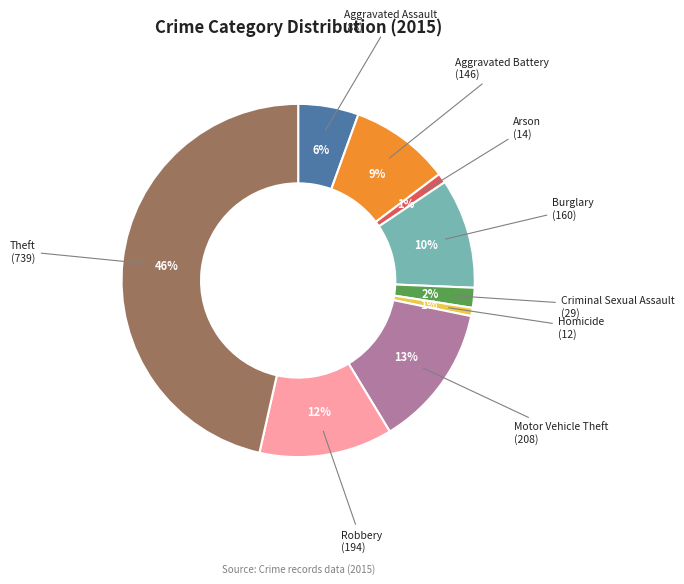

Does any single category account for the majority?

No